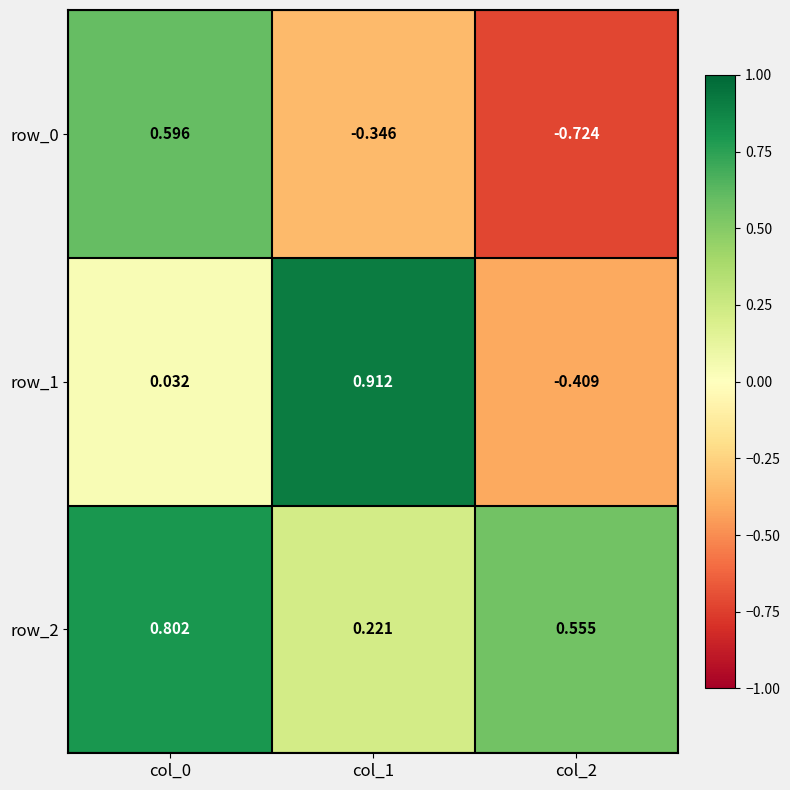

Is the value of row_0 at col_1 greater than the value of row_1 at col_0?

No